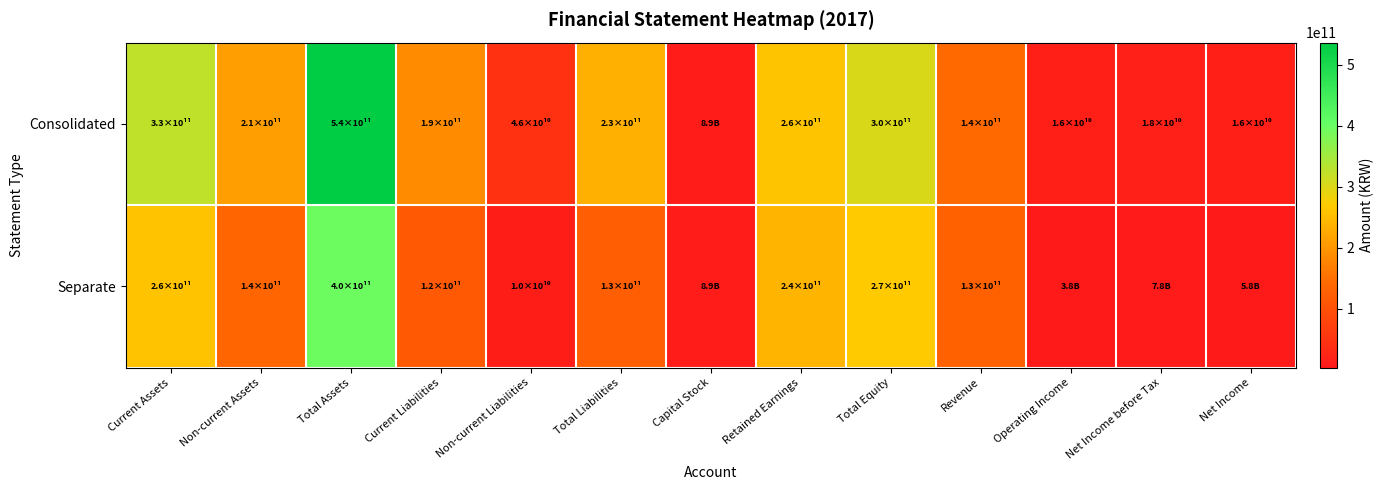

How many distinct data groups are displayed?

2